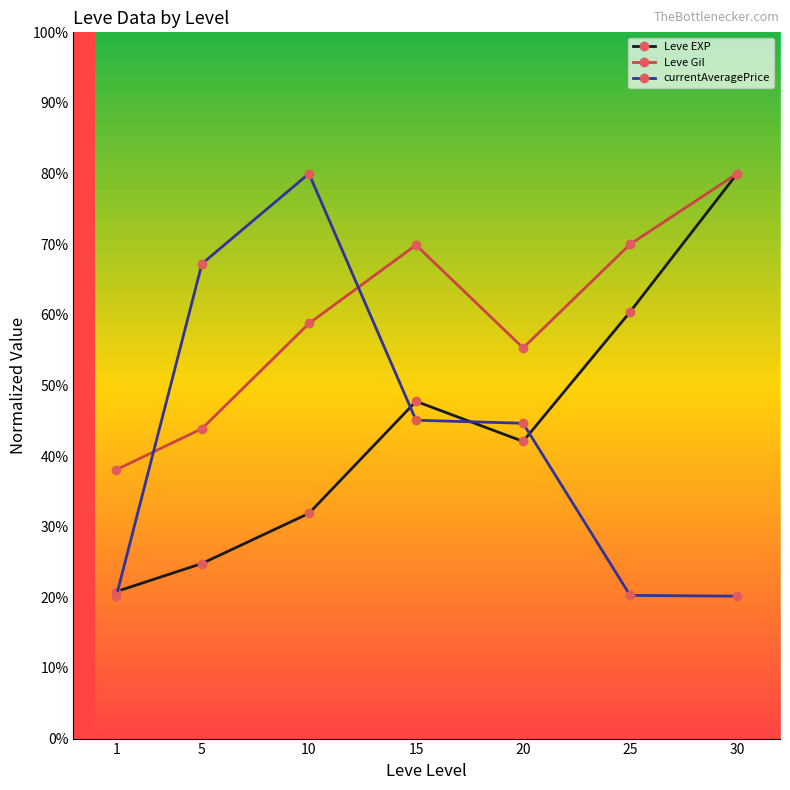

What are all the series names shown in the legend?

Leve EXP, Leve Gil, currentAveragePrice